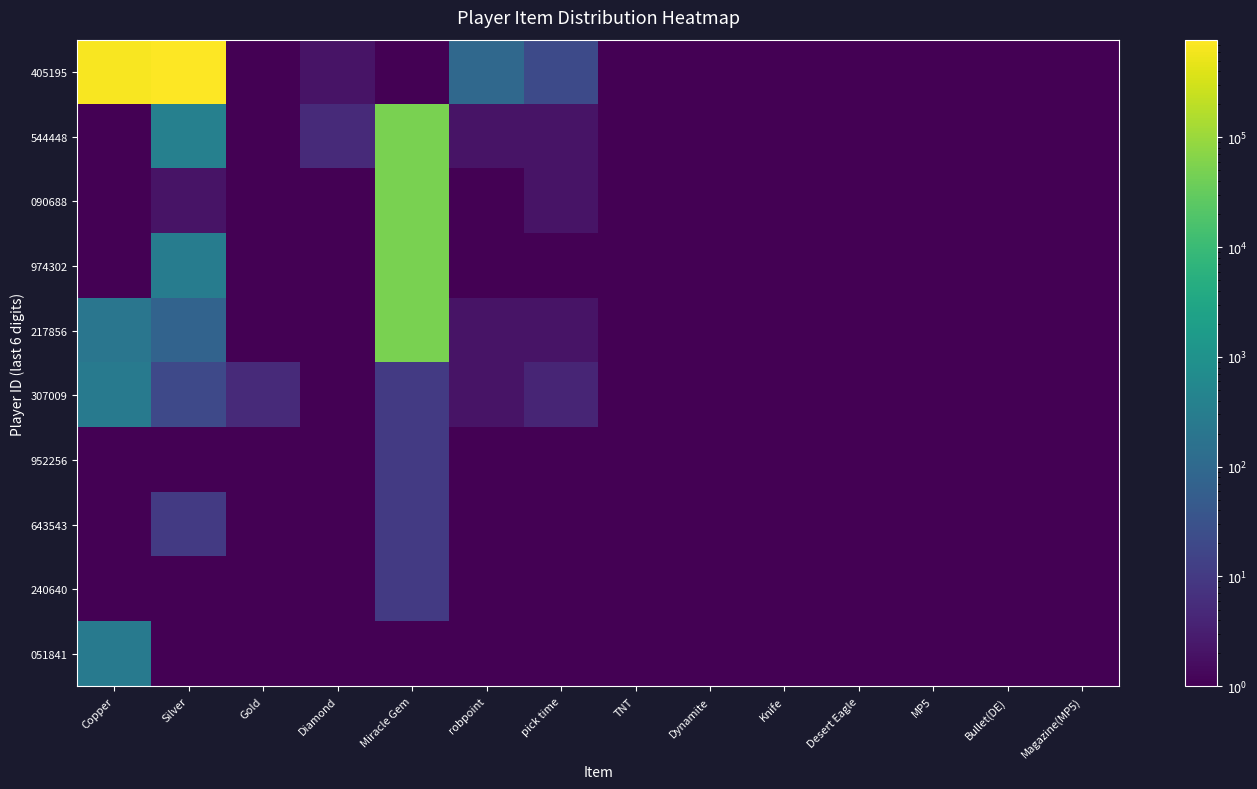

Which series has the largest total across all categories?

405195